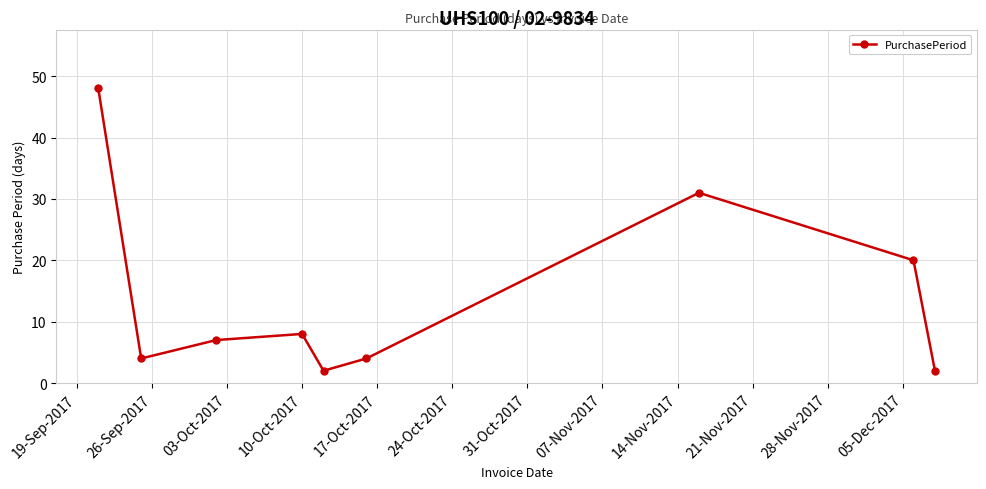

How many points are higher than both their immediate neighbors (excluding endpoints)?

2